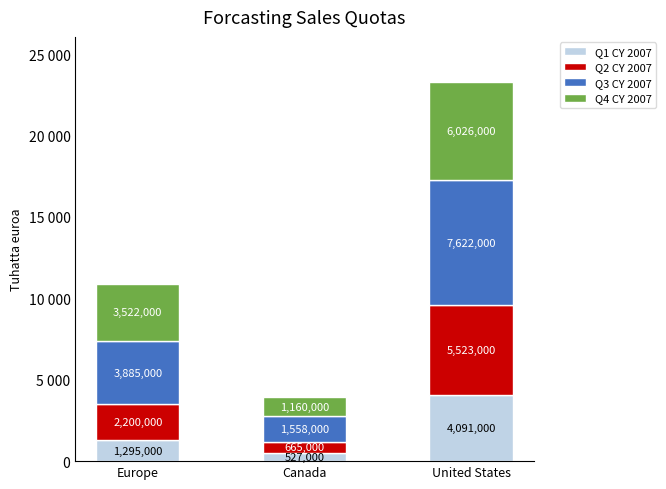

Is it true that Q1 CY 2007 equals 4091000 at United States?

True